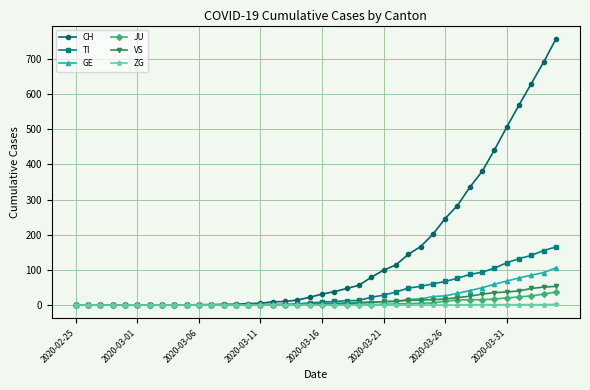

Which series has the largest total across all categories?

CH